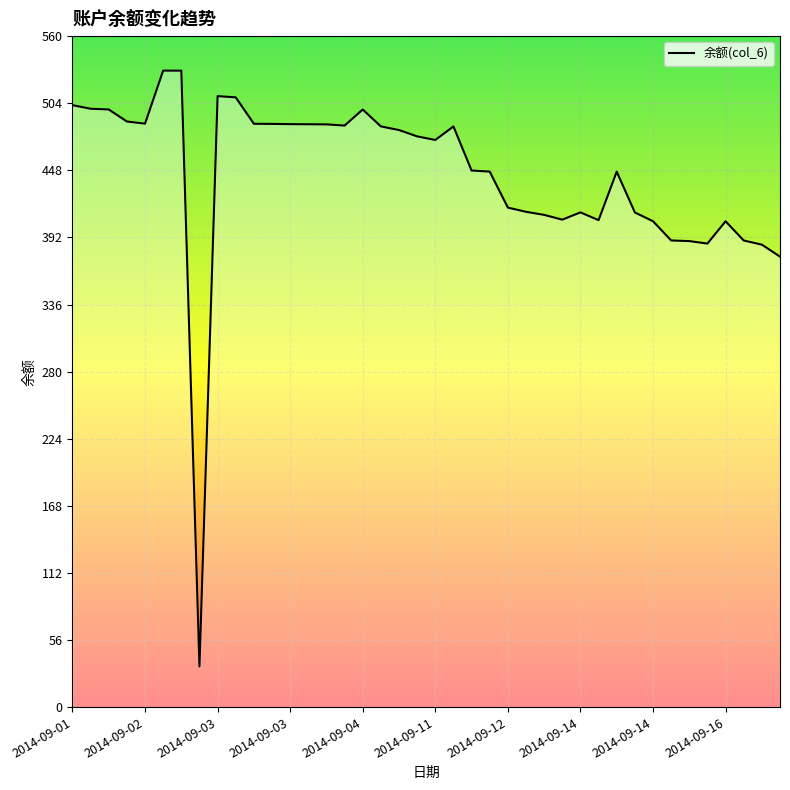

What is the difference between the maximum and minimum values?

497.2